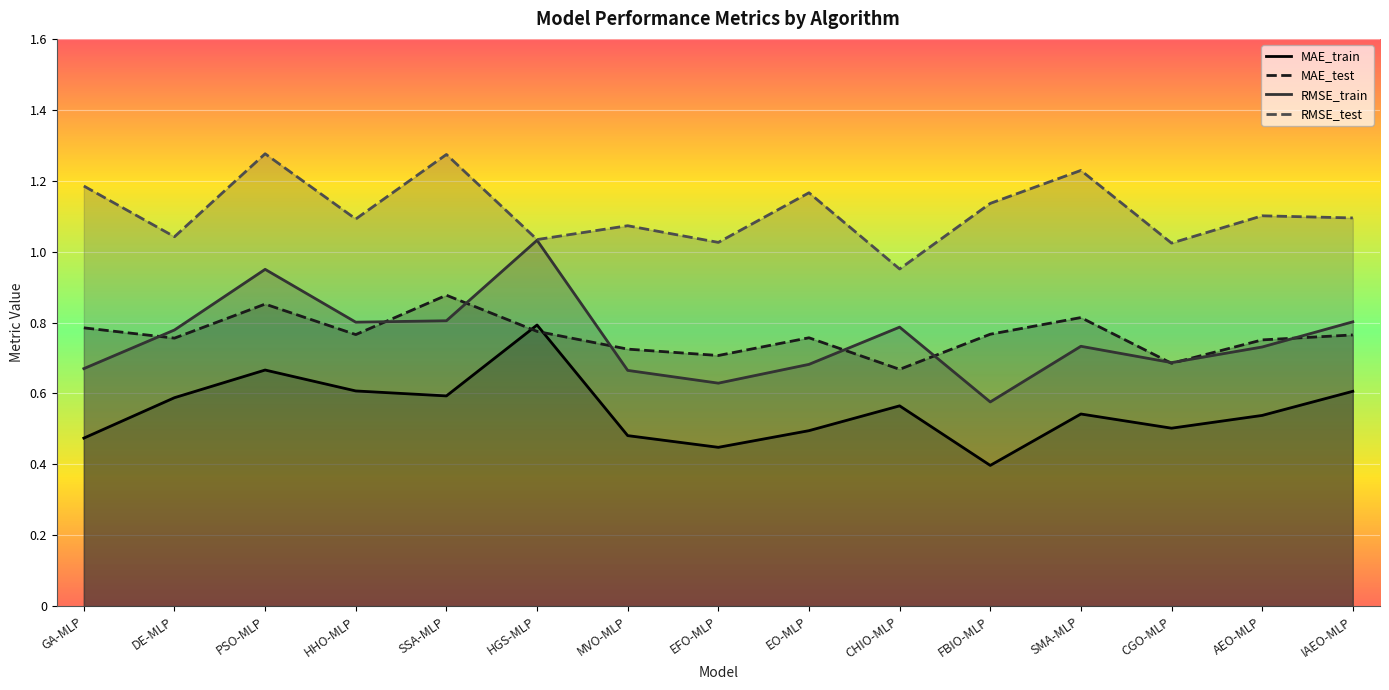

True or false: RMSE_train and RMSE_test intersect in this chart.

False